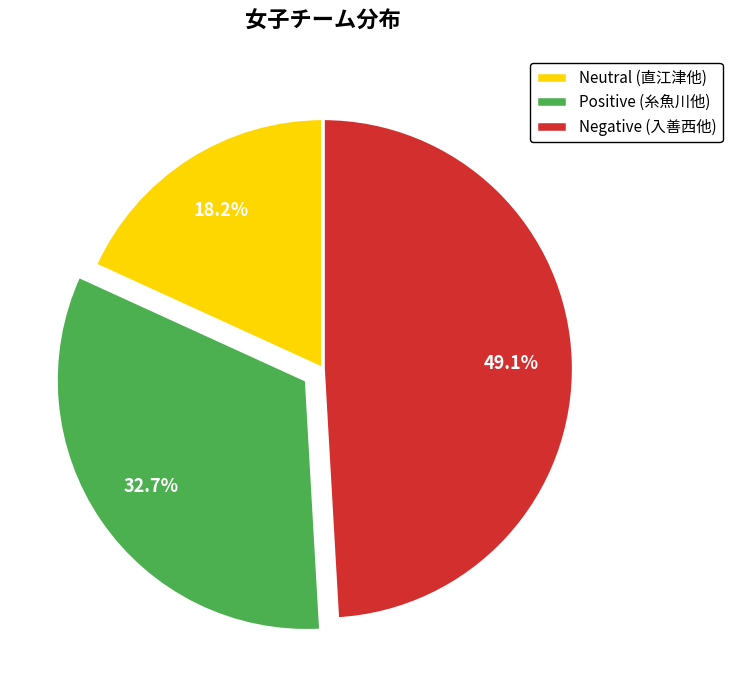

What is the ratio of the value at Neutral (直江津他) to the value at Positive (糸魚川他)?

0.6